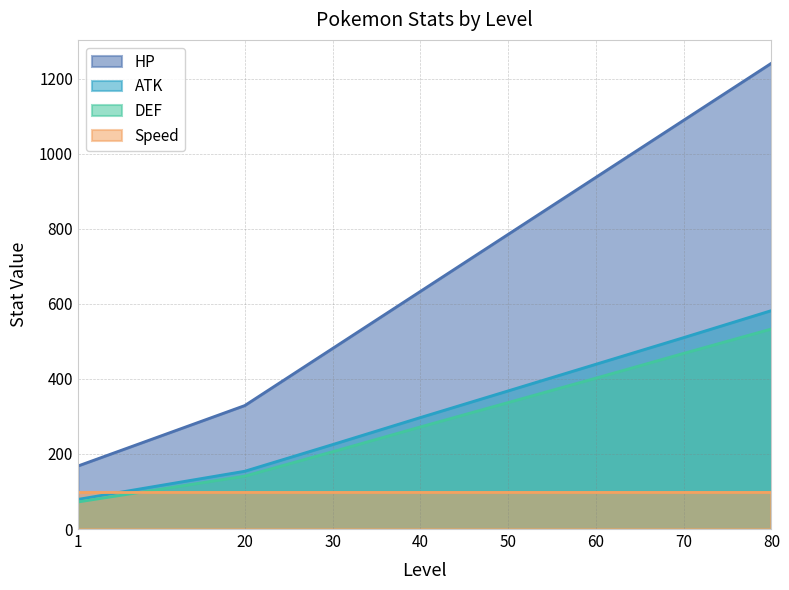

The value of DEF at 40 is 67. True or false?

False